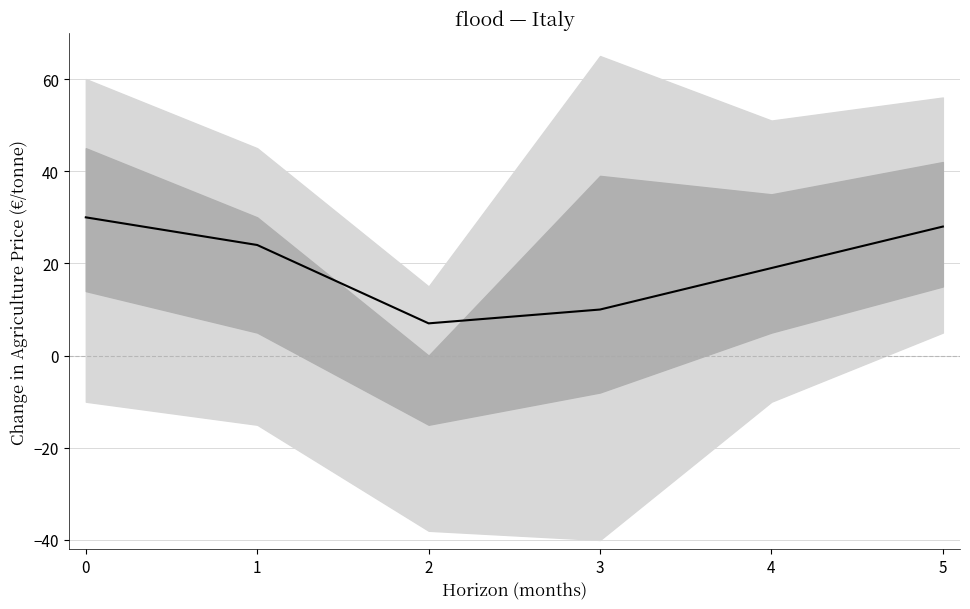

Rank the categories by value from lowest to highest.

2, 3, 4, 1, 5, 0